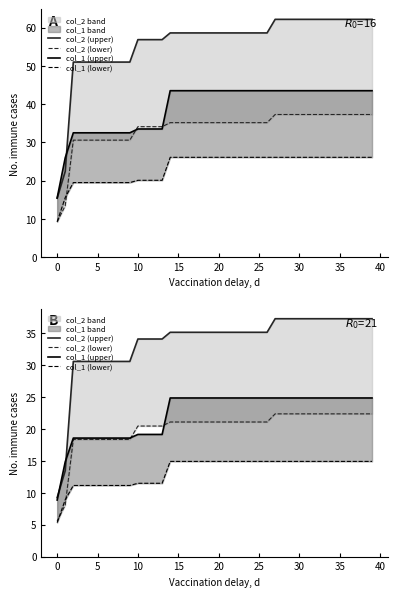

What is the value of the col_2 (upper) point at the 27th from the left?

35.2